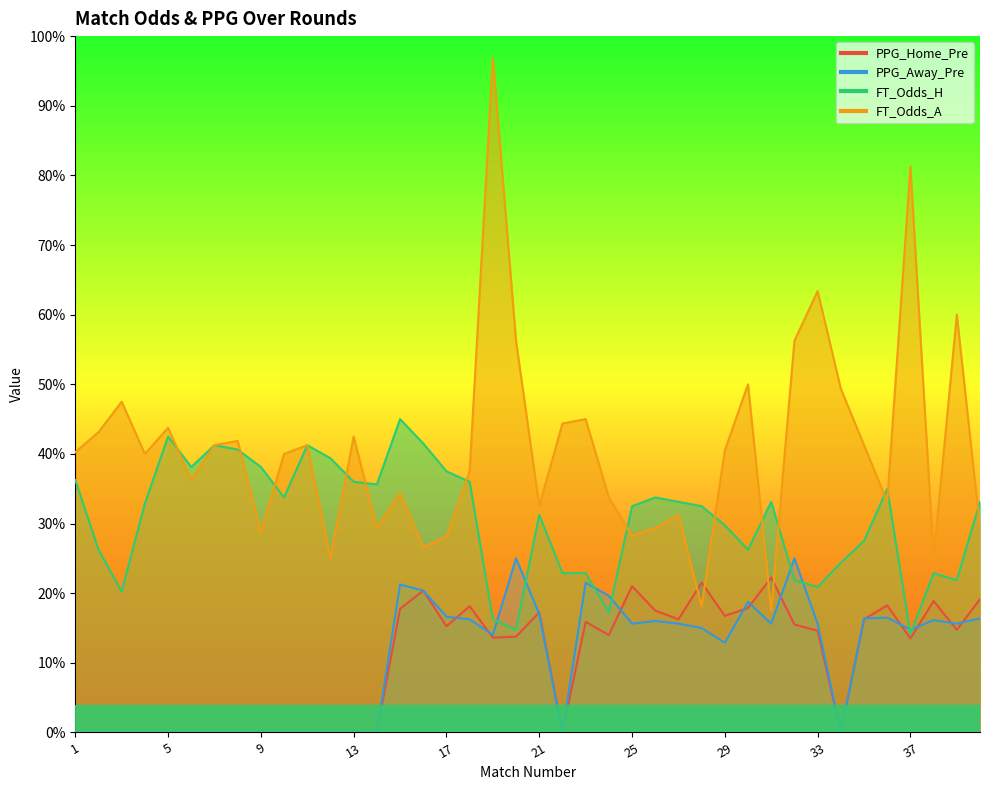

Between 13 and 24, which series saw the biggest shift?

PPG_Away_Pre